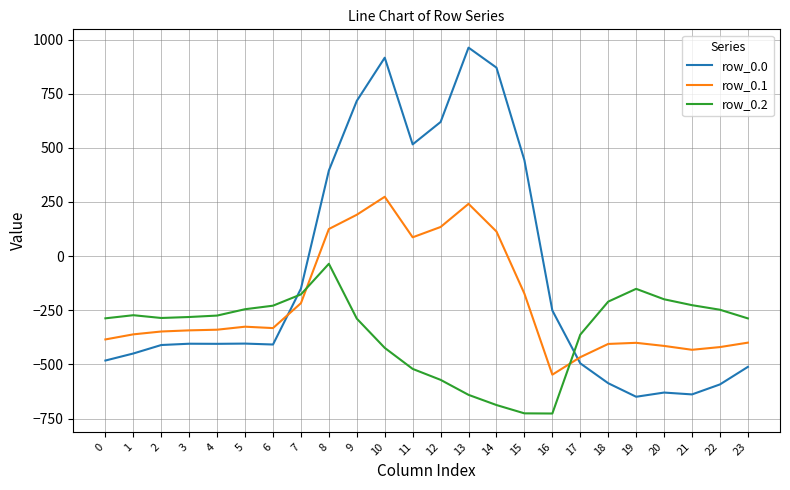

List the series in order of their peak value, highest first.

row_0.0, row_0.1, row_0.2